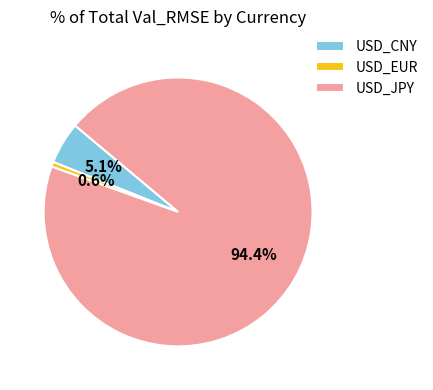

Count the number of slices in the pie.

3